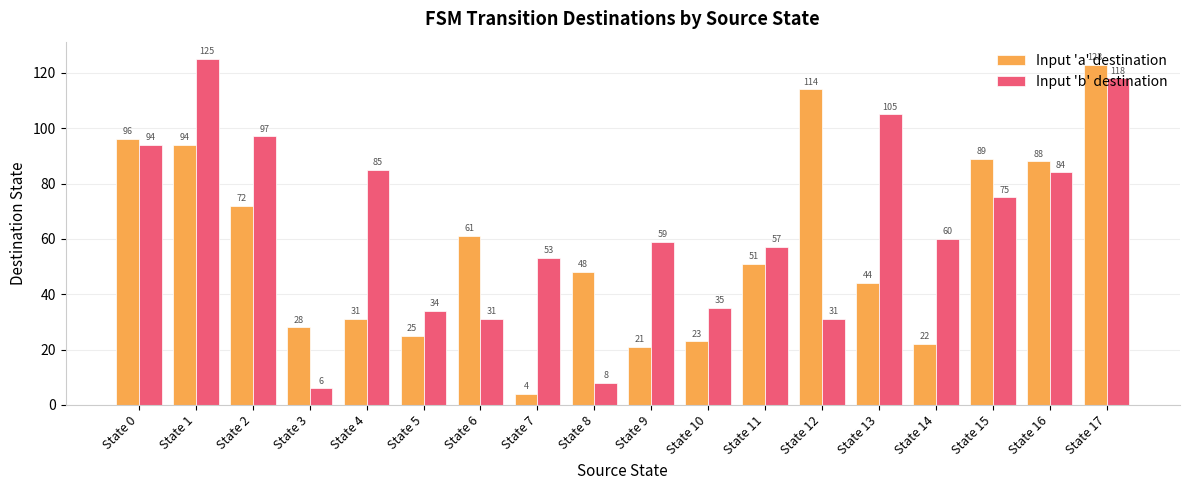

Read the Input 'a' destination value at State 17, to the nearest 5.

125